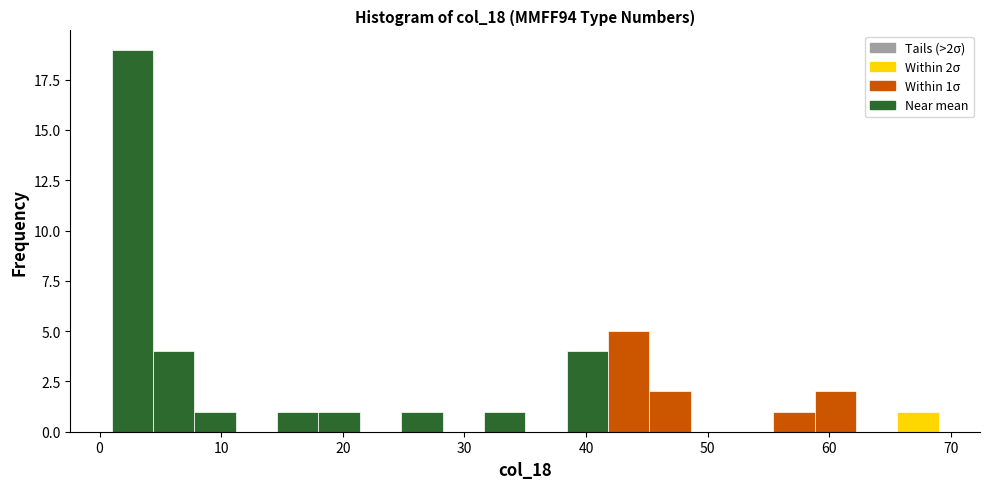

Read against the x-axis, roughly where is the centre of the tallest bar?

3